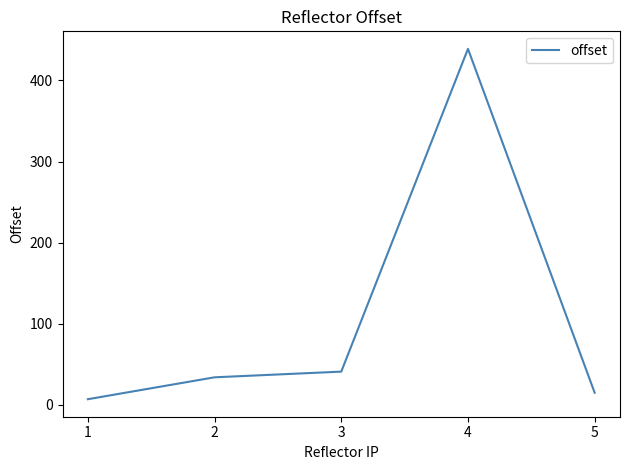

Rank the categories by value from lowest to highest.

1, 5, 2, 3, 4